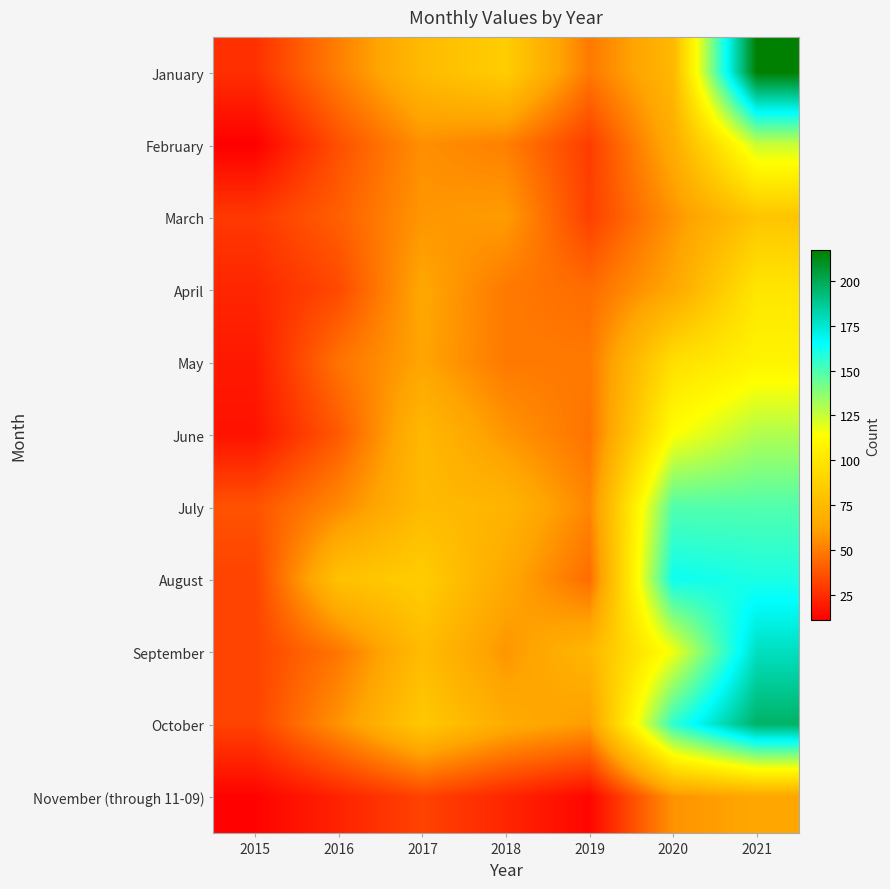

Reading left to right, list all the values displayed in this chart.

January: 2015=26	2016=51	2017=75	2018=86	2019=49	2020=74	2021=217
February: 2015=11	2016=36	2017=56	2018=51	2019=30	2020=67	2021=125
March: 2015=29	2016=41	2017=58	2018=60	2019=31	2020=57	2021=81
April: 2015=23	2016=34	2017=64	2018=49	2019=45	2020=64	2021=100
May: 2015=19	2016=47	2017=63	2018=49	2019=49	2020=96	2021=108
June: 2015=17	2016=39	2017=74	2018=58	2019=47	2020=114	2021=130
July: 2015=37	2016=54	2017=75	2018=72	2019=53	2020=149	2021=149
August: 2015=32	2016=79	2017=86	2018=65	2019=45	2020=163	2021=160
September: 2015=32	2016=48	2017=76	2018=58	2019=73	2020=117	2021=178
October: 2015=32	2016=57	2017=83	2018=67	2019=60	2020=156	2021=196
November (through 11-09): 2015=12	2016=22	2017=32	2018=23	2019=13	2020=57	2021=64